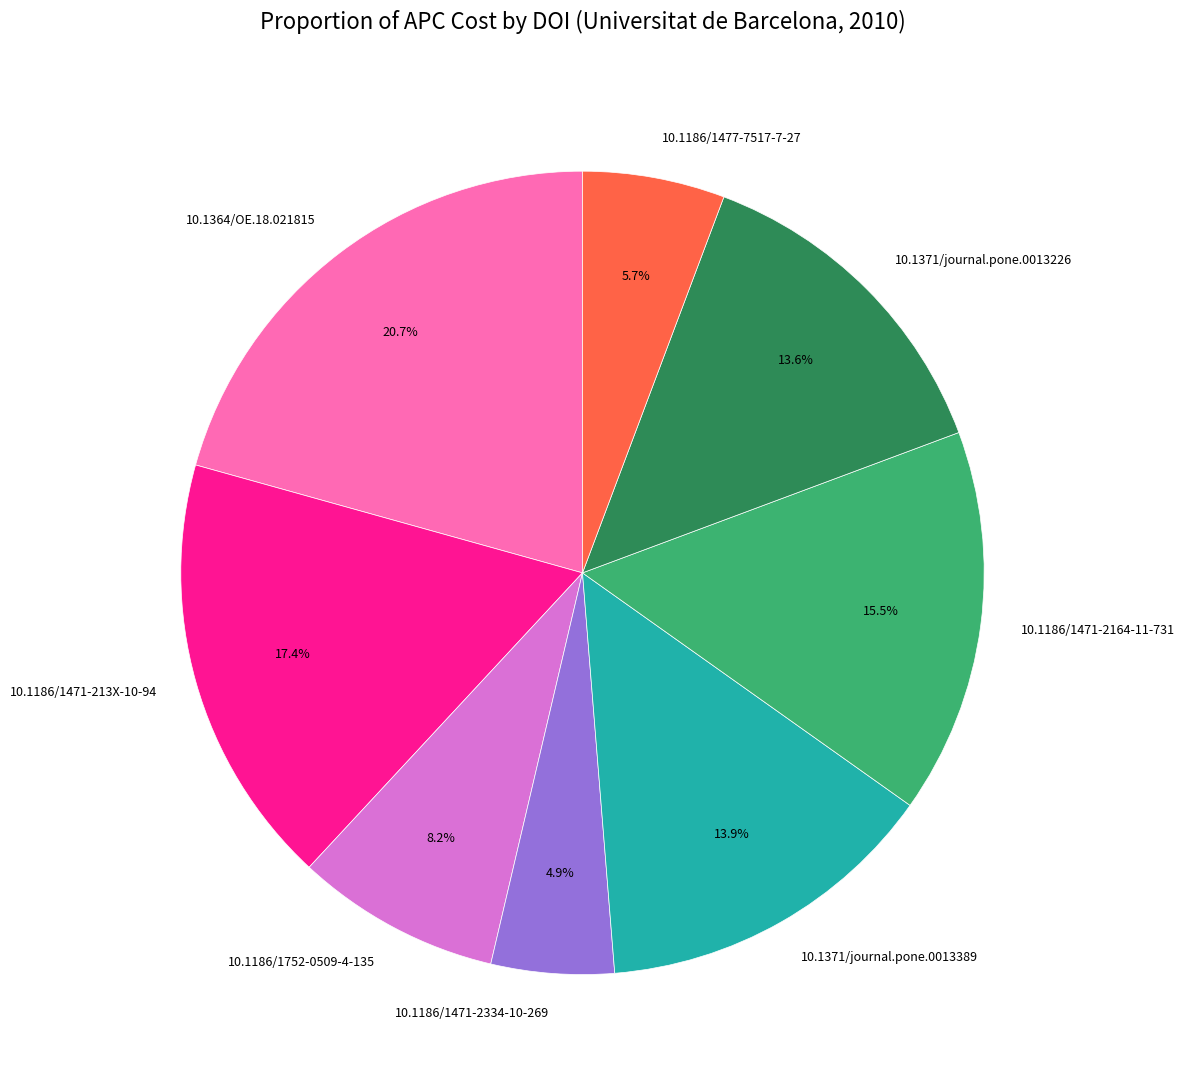

What percentage do 10.1371/journal.pone.0013226 and 10.1186/1752-0509-4-135 together represent?

21.8%